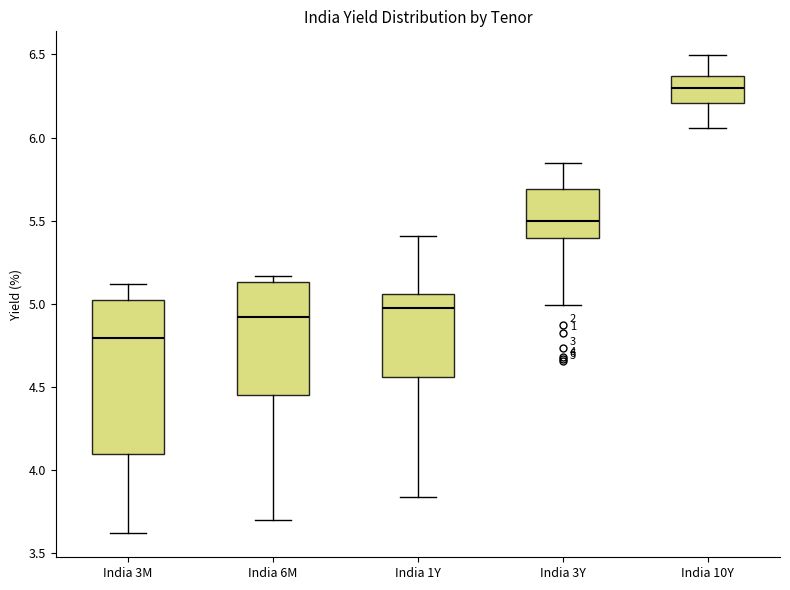

Comparing the boxes themselves (not the whiskers), which one is the tallest?

India 3M